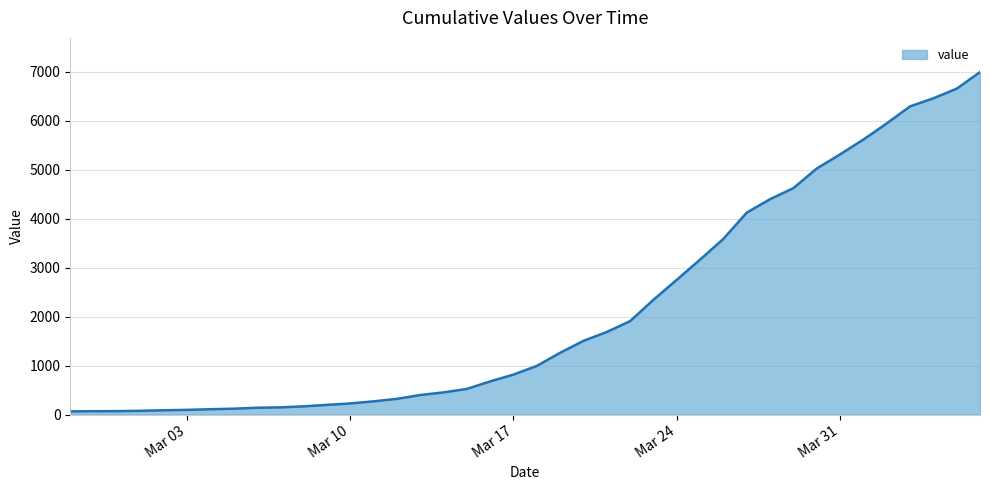

What is the greatest value displayed?

6995